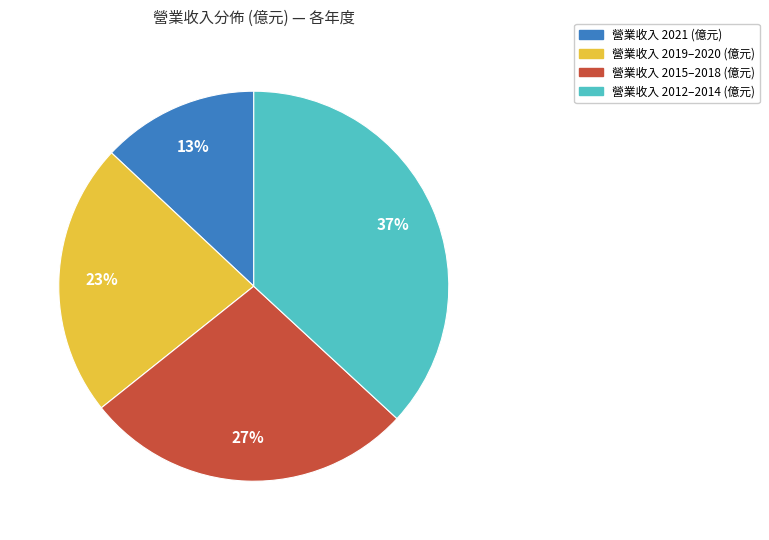

Is there any slice that represents more than half of the pie?

No